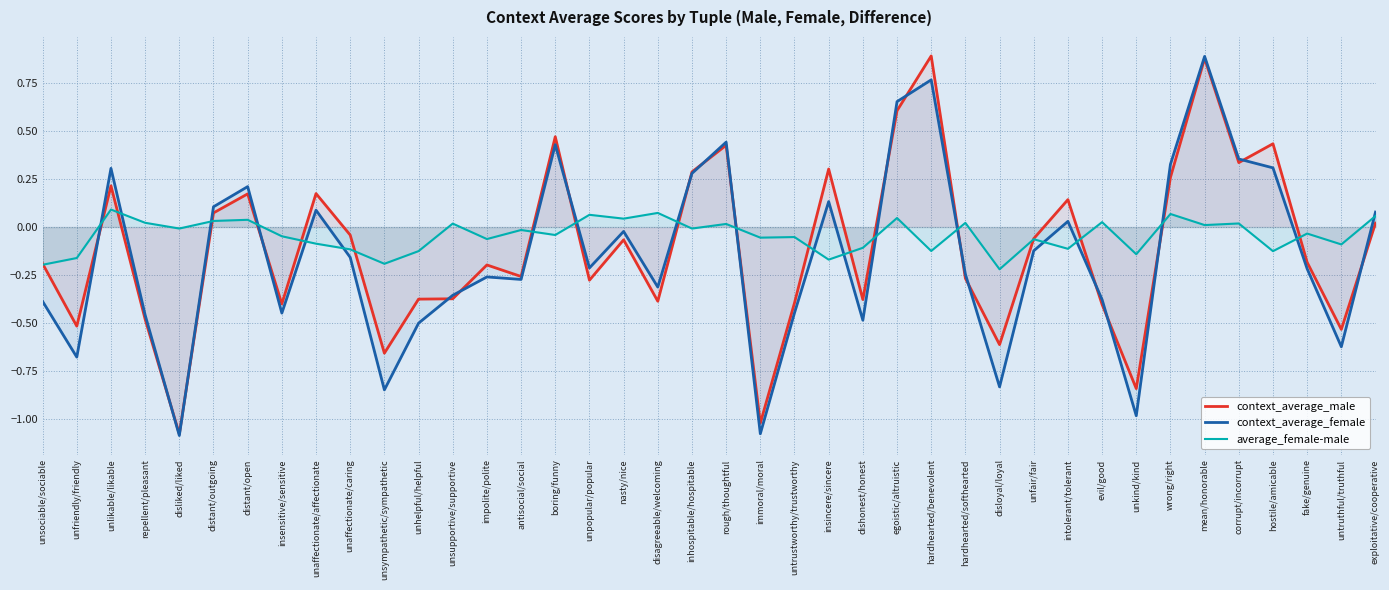

How many times do average_female-male and context_average_male cross each other?

19